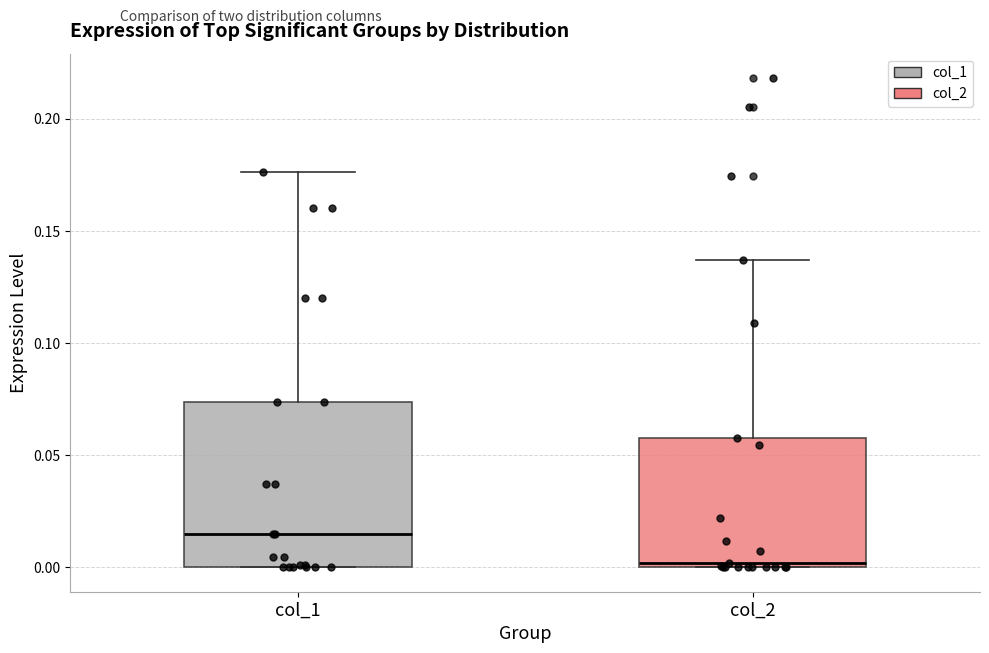

Reading left to right, read every box against the y-axis: the position of its median line, the range the box covers, and the ends of its whiskers. The values are not printed on the chart, so give them approximately, as read against the axis.

col_1: median 0.015, box 0.000 to 0.075, whiskers 0.000 to 0.175
col_2: median 0.000 (just above the box's lower edge), box 0.000 to 0.060, whiskers 0.000 to 0.135